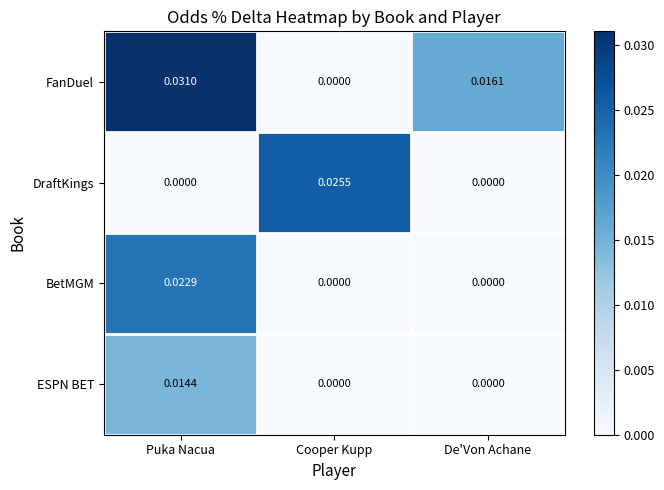

Between Puka Nacua and Cooper Kupp, which series saw the biggest shift?

FanDuel